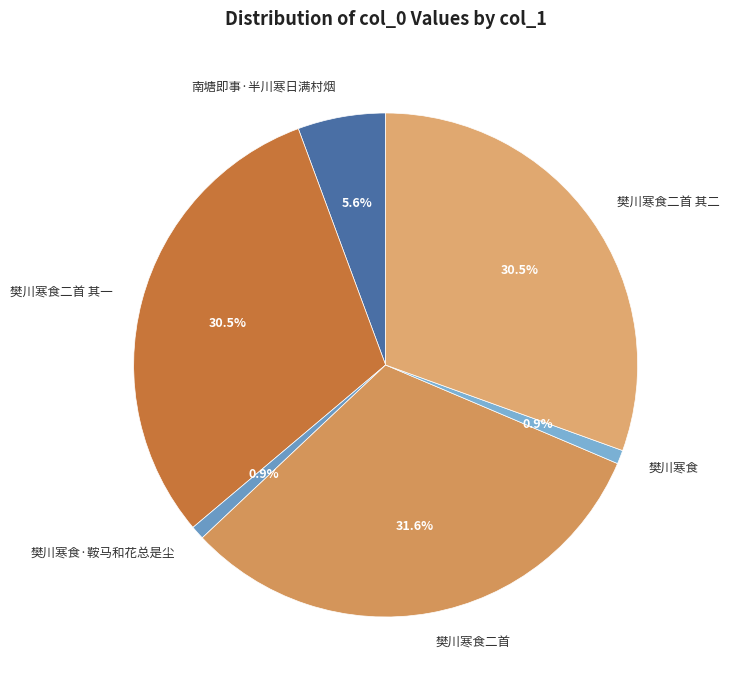

Which category has the biggest portion of the pie?

樊川寒食二首